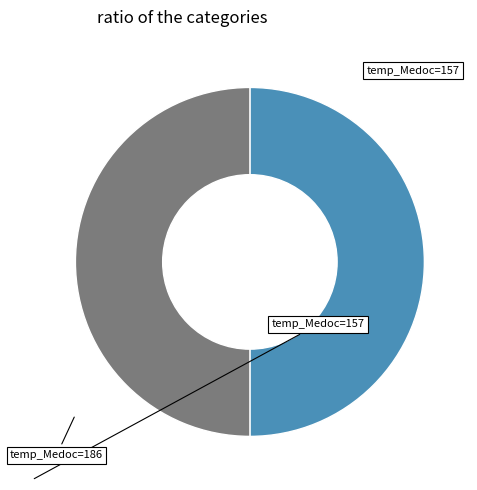

How many segments does this pie chart have?

2